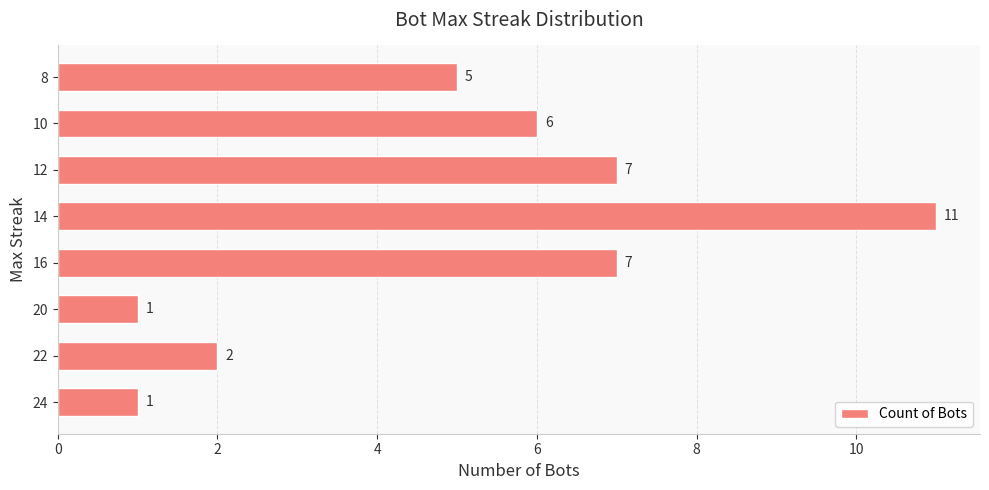

The value at 14 is 11. True or false?

True